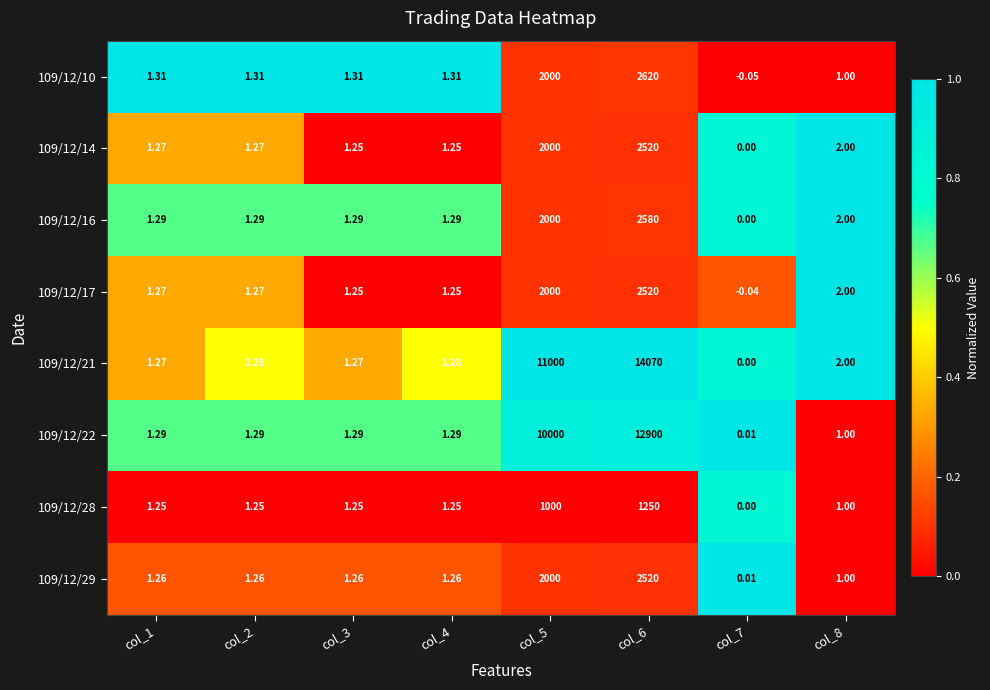

Is the value of 109/12/17 at col_4 greater than the value of 109/12/21 at col_5?

No